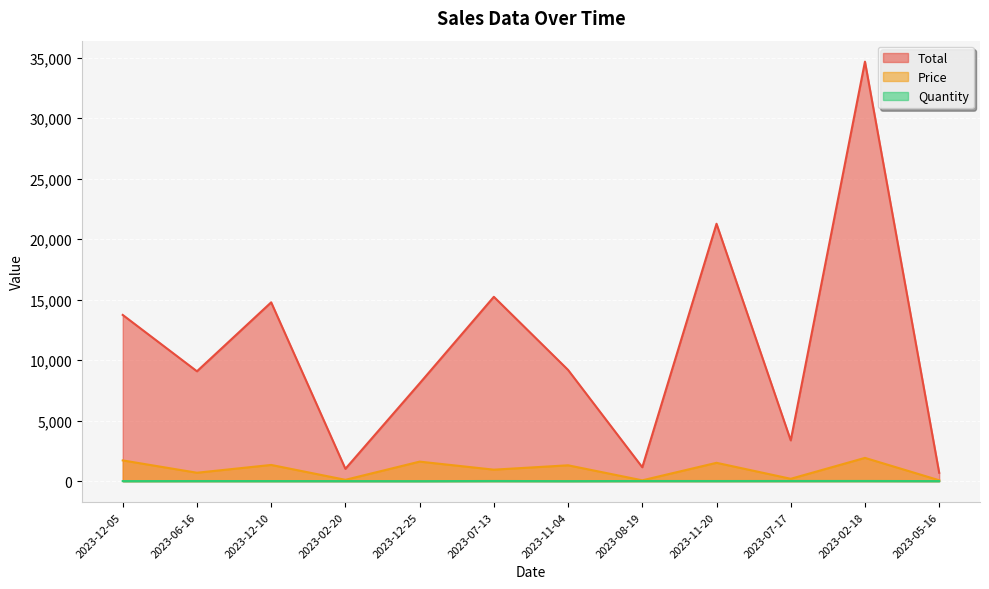

Reading left to right, list all the values displayed in this chart.

Total: 13741.7	9084.7	14783.0	1023.5	8087.1	15240.0	9197.0	1152.3	21277.6	3373.0	34677.4	695.5
Price: 1717.7	698.8	1343.9	113.7	1617.4	952.5	1313.9	72.0	1519.8	198.4	1926.5	77.3
Quantity: 8.0	13.0	11.0	9.0	5.0	16.0	7.0	16.0	14.0	17.0	18.0	9.0